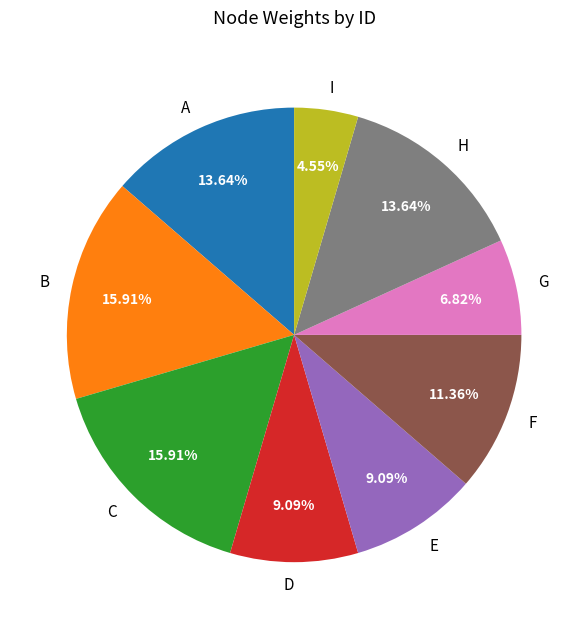

To the nearest percent, what is the average slice percentage?

11%